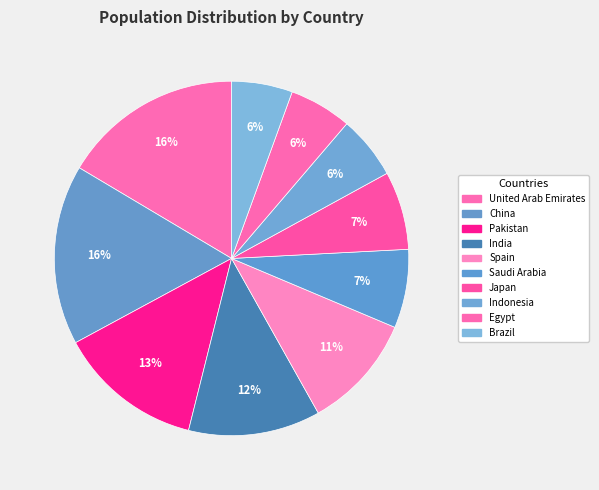

Between India and Indonesia, which is larger?

India